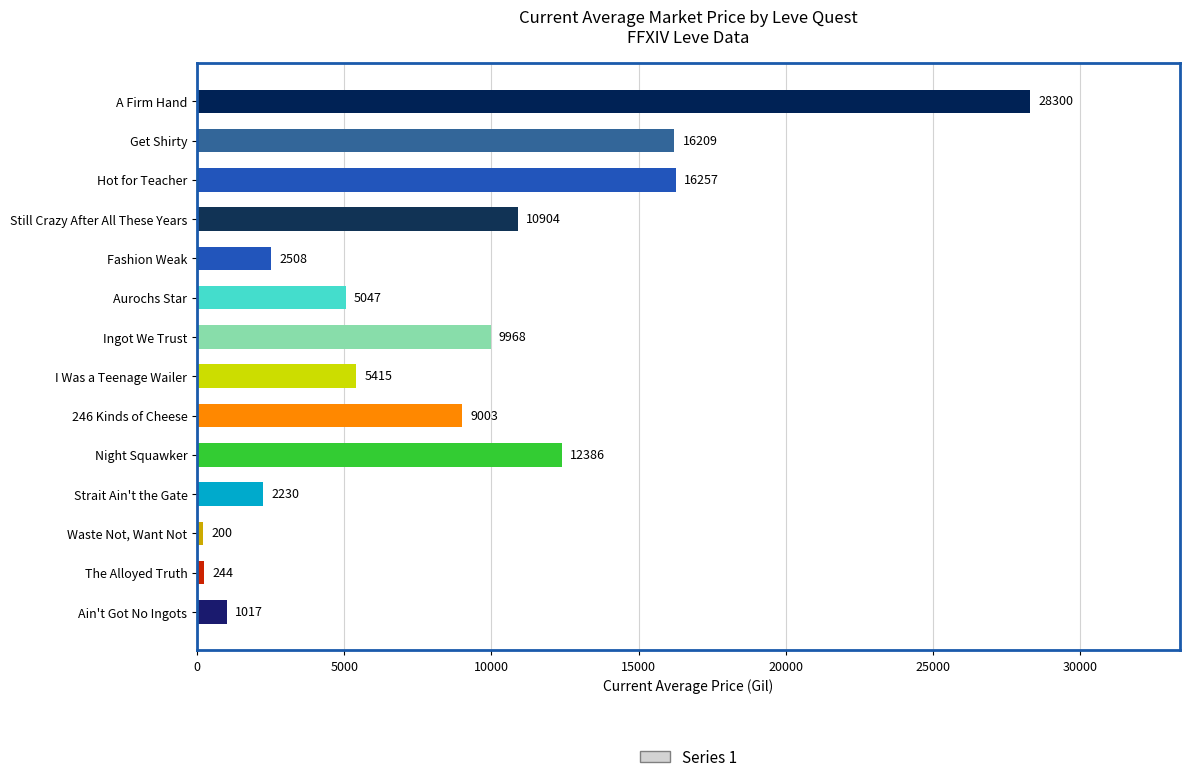

Is it true that the value at 246 Kinds of Cheese is 9003.5?

True